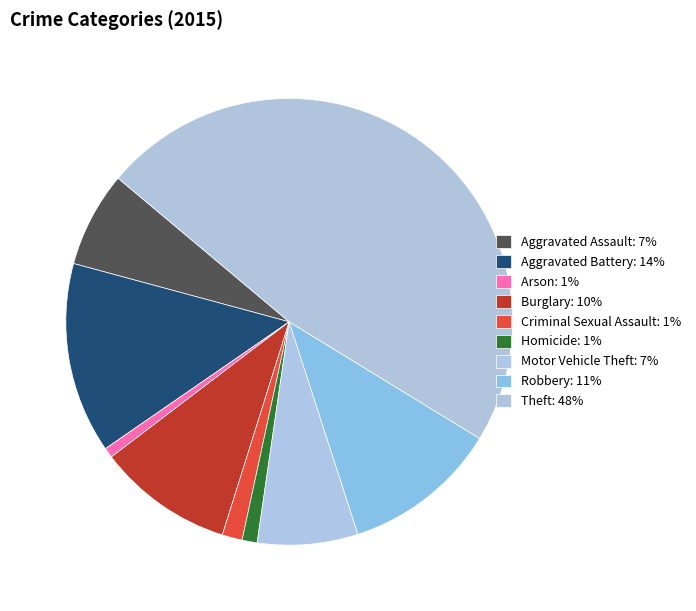

Which slice is the smallest?

Arson